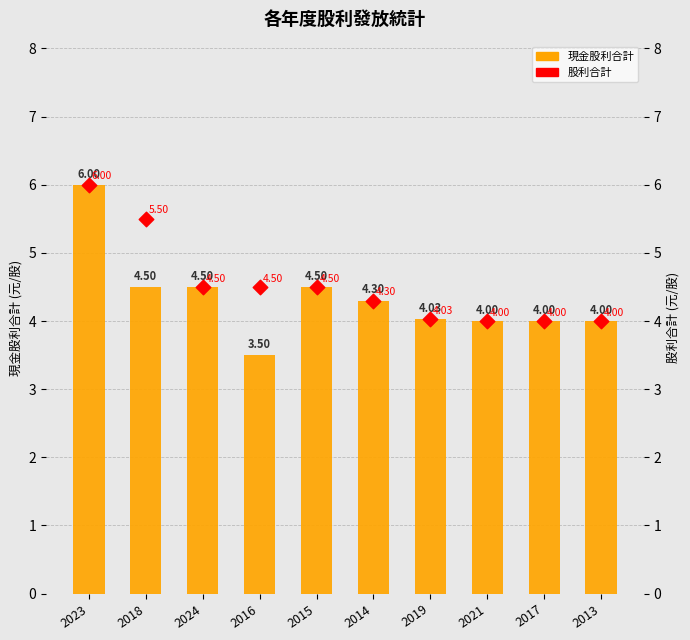

Which series has the largest total across all categories?

股利合計